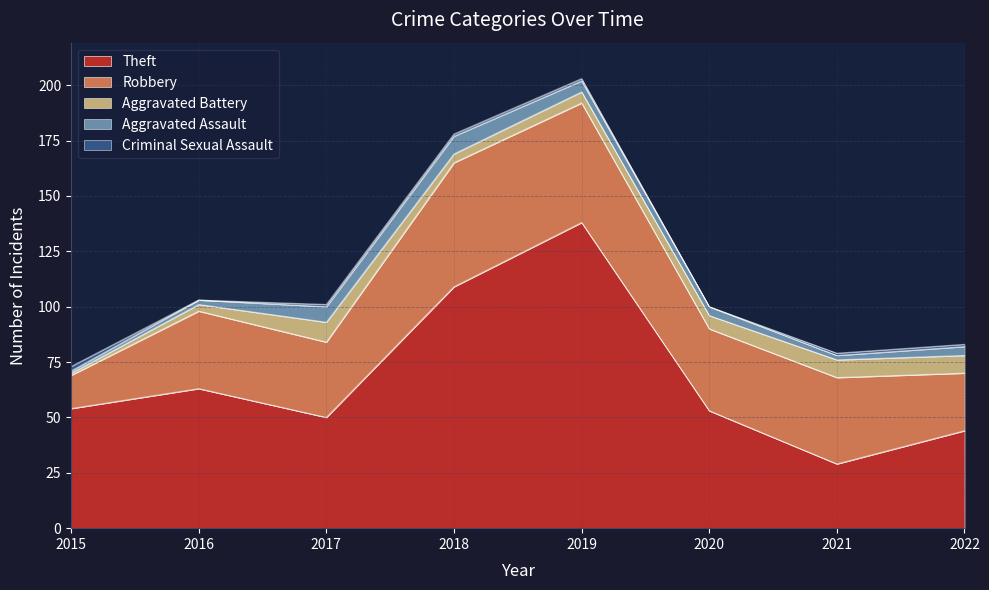

Does the chart have visible grid lines?

Yes